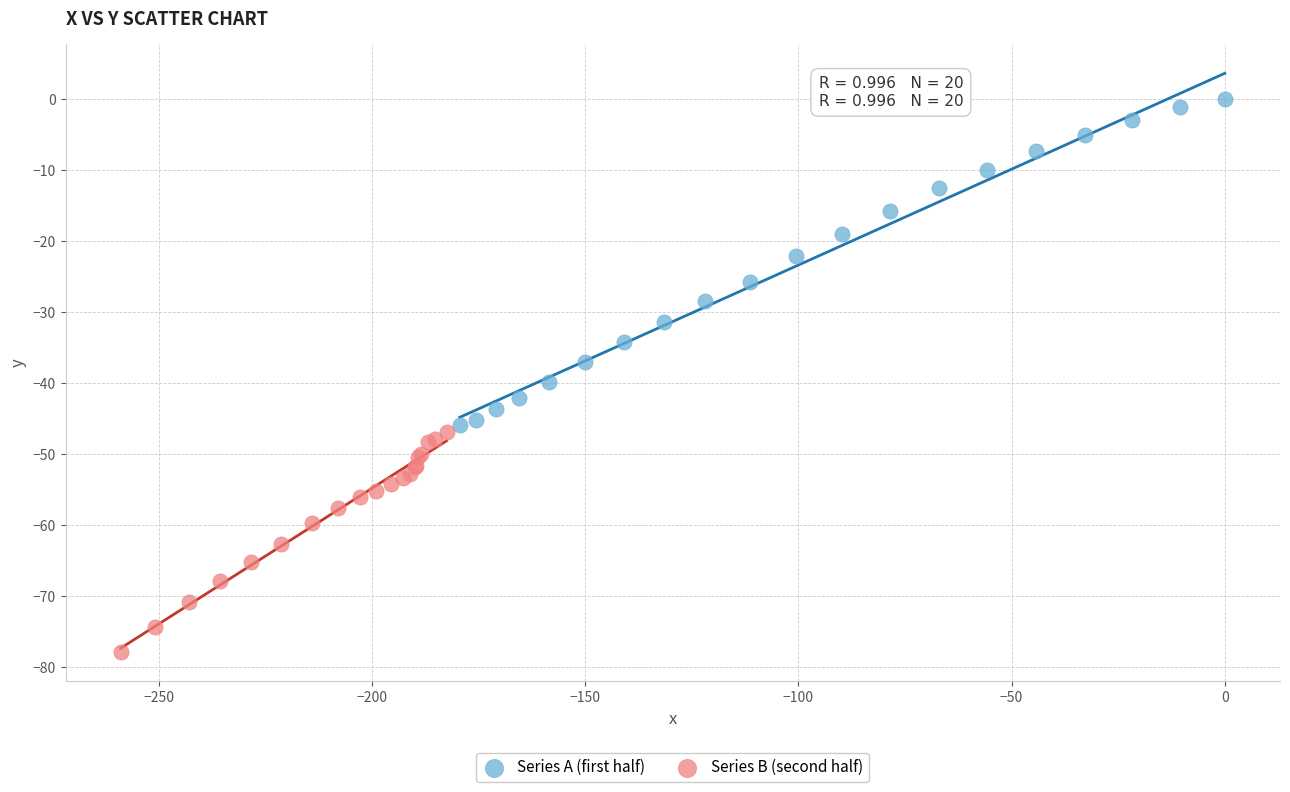

Which series contains the lowest Y value?

Series B (second half)